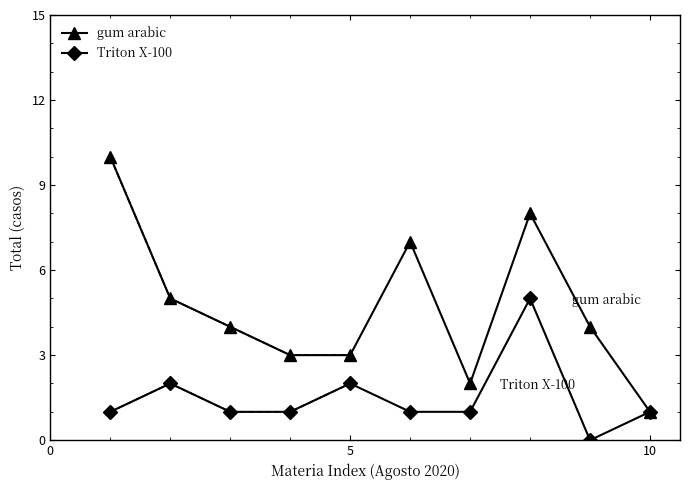

Is the value of gum arabic at 5 greater than the value of Triton X-100 at 5?

Yes